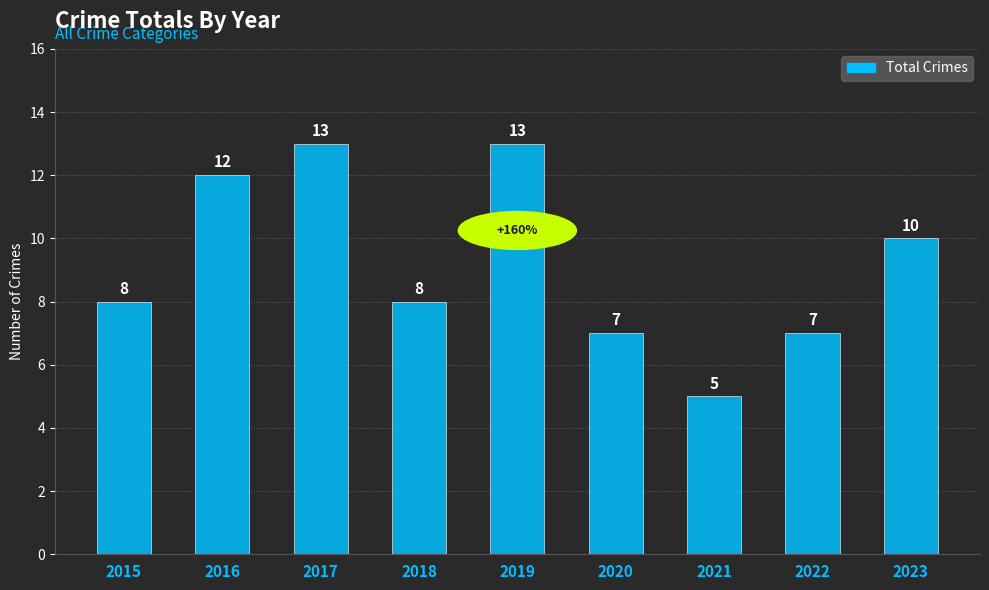

What is the change in value from 2017 to 2021?

-8